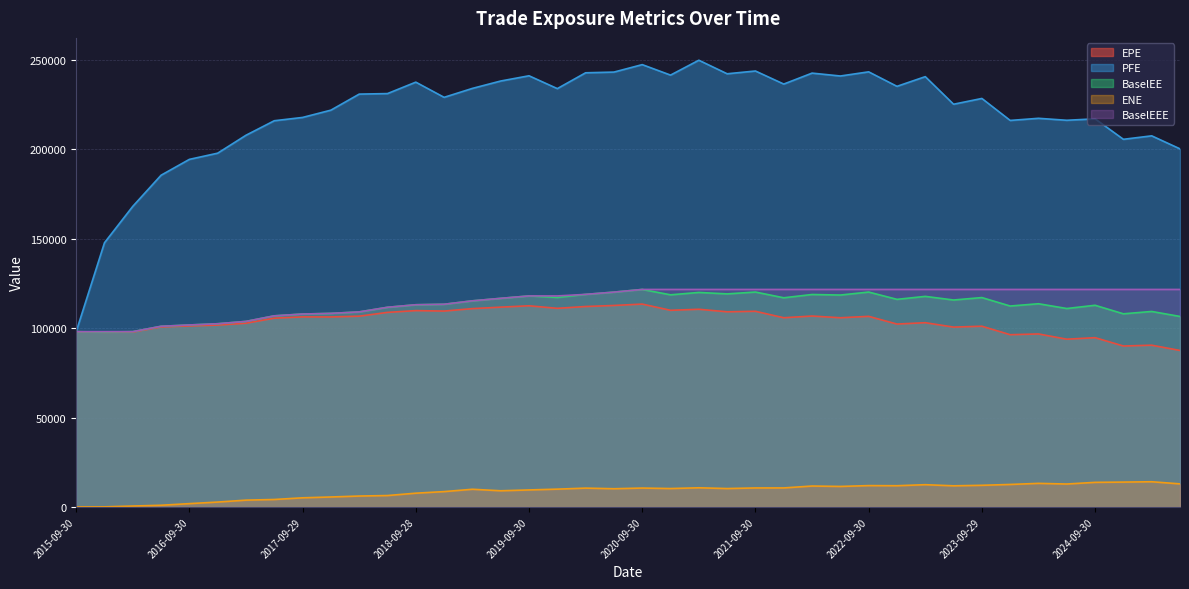

Where is the first local maximum for BaselEE?

2019-09-30